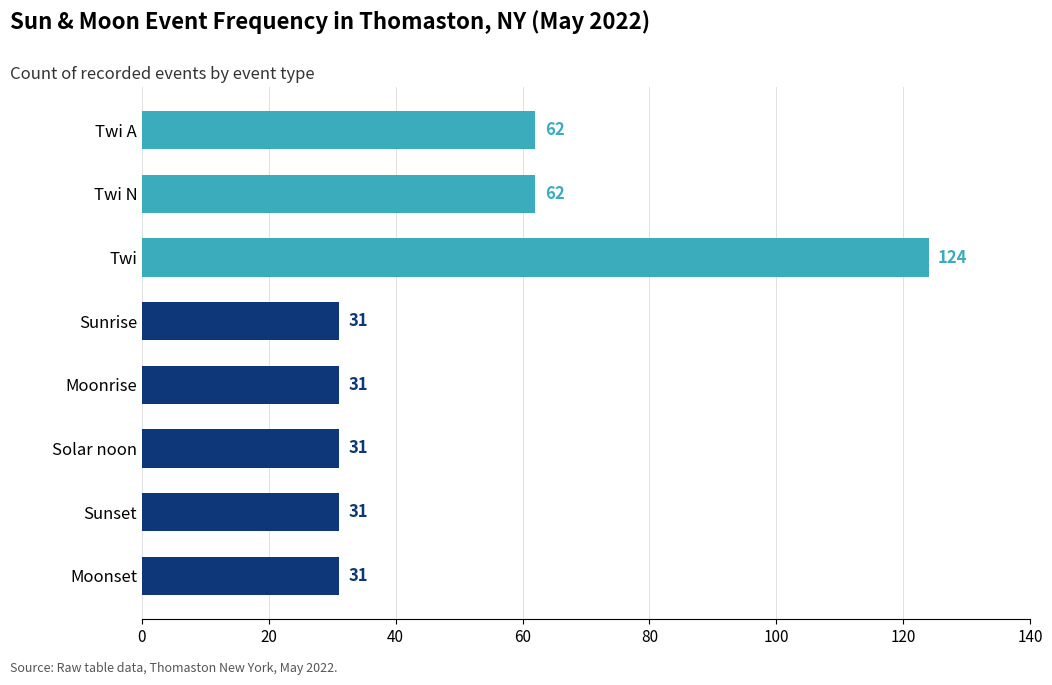

How many bars are there in total?

8